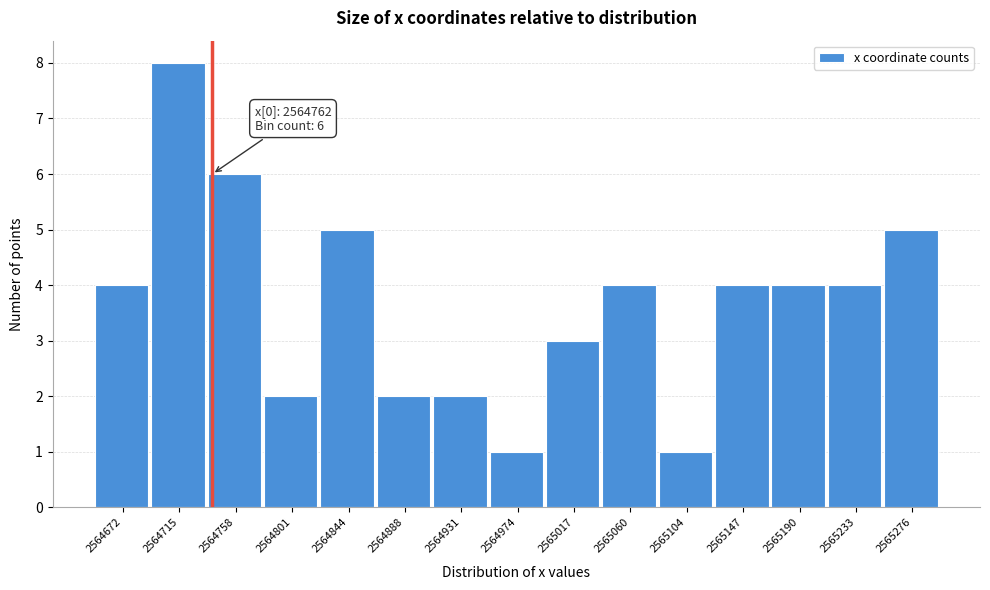

Reading left to right, what are all the values shown in this chart?

4	8	6	2	5	2	2	1	3	4	1	4	4	4	5